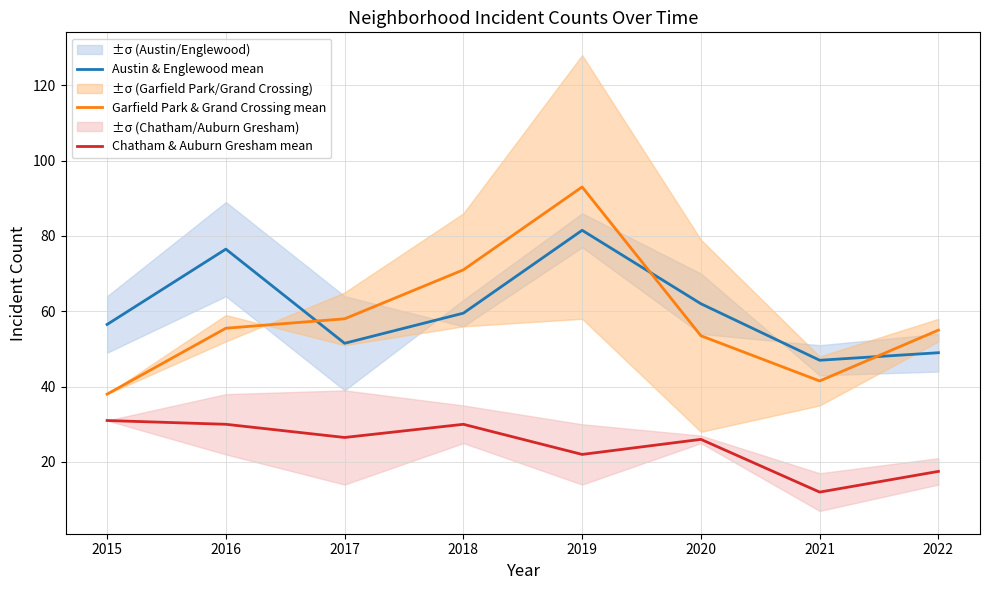

Reading left to right, transcribe all the data shown in this chart.

Austin & Englewood mean: 56.5	76.5	51.5	59.5	81.5	62.0	47.0	49.0
Garfield Park & Grand Crossing mean: 38.0	55.5	58.0	71.0	93.0	53.5	41.5	55.0
Chatham & Auburn Gresham mean: 31.0	30.0	26.5	30.0	22.0	26.0	12.0	17.5